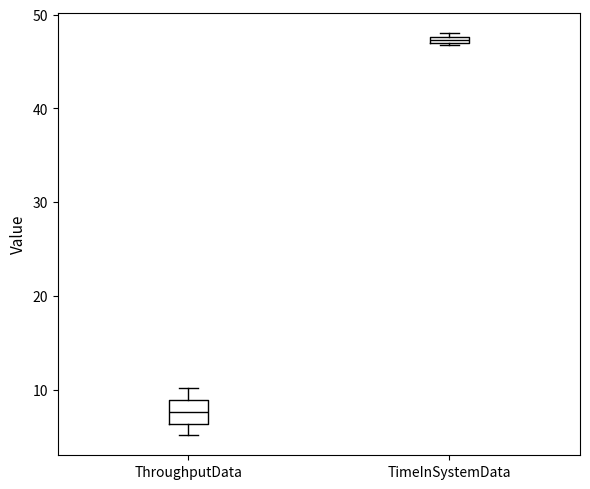

Where is the lower edge of the box for TimeInSystemData on the y-axis? The values are not printed on the chart, so give them approximately, as read against the axis.

47